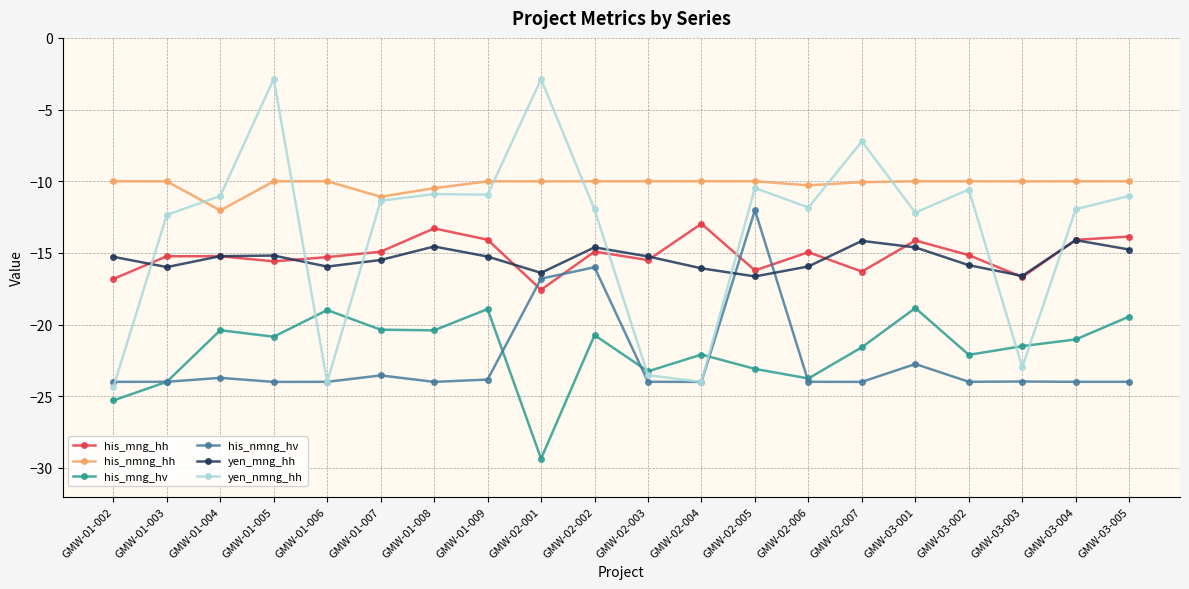

What is the sum of the his_mng_hv values at GMW-01-003 and GMW-02-002?

-44.7